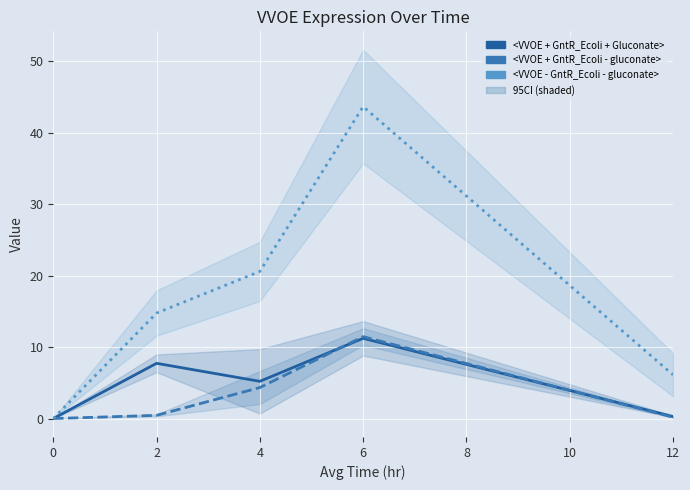

At 6, list the series in order from smallest to largest.

<VVOE + GntR_Ecoli + Gluconate>, <VVOE + GntR_Ecoli - gluconate>, <VVOE - GntR_Ecoli - gluconate>